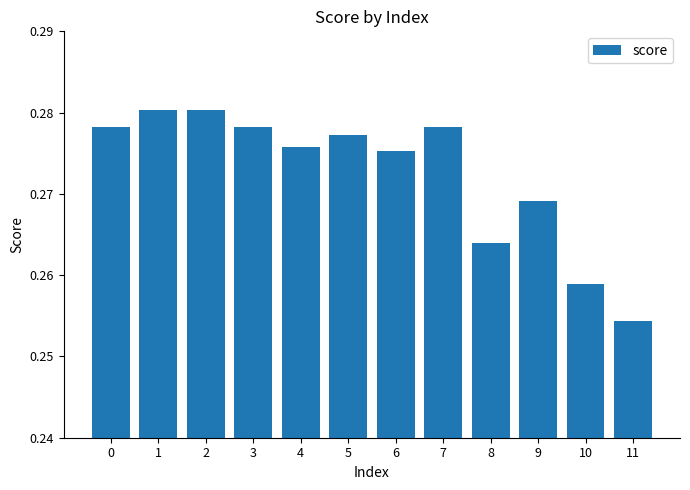

How many values are between 0 and 1?

12